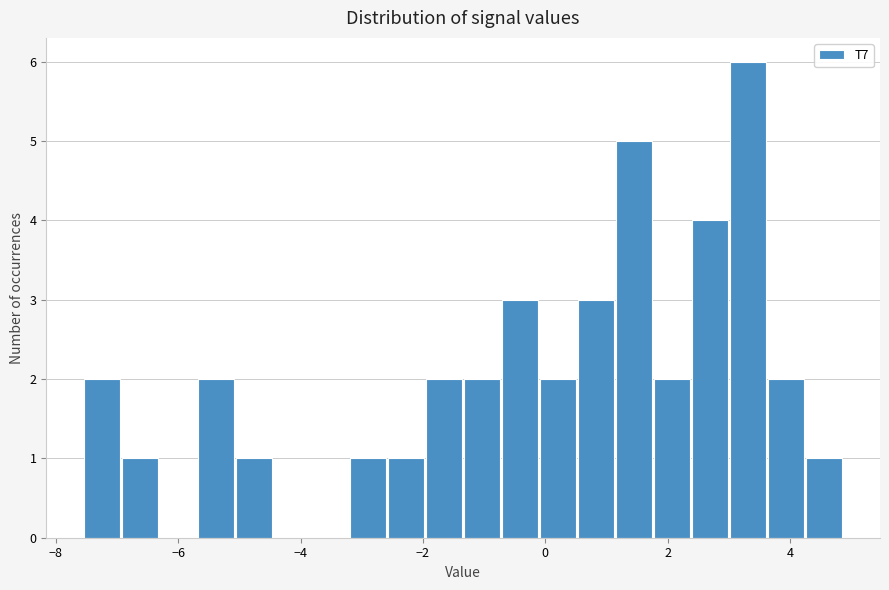

Around what value on the x-axis is the tallest bar? Give the approximate position of its centre, as read against the axis.

3.4